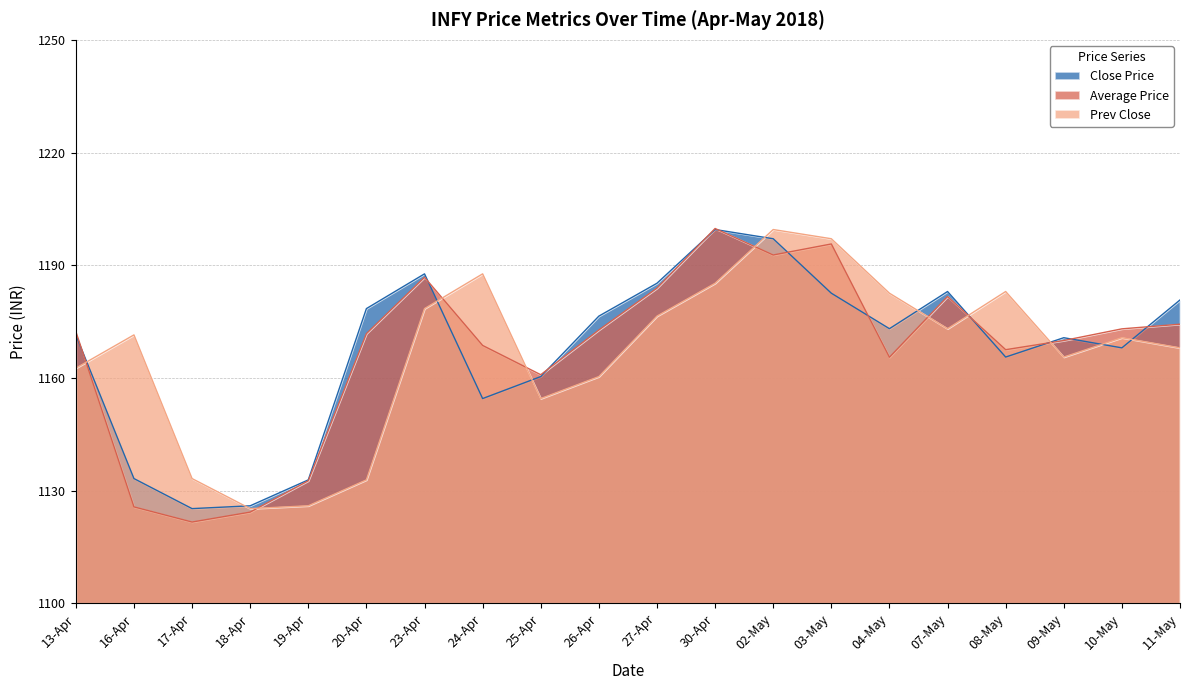

The Prev Close series shows 0.2 at 17-Apr. True or false?

True